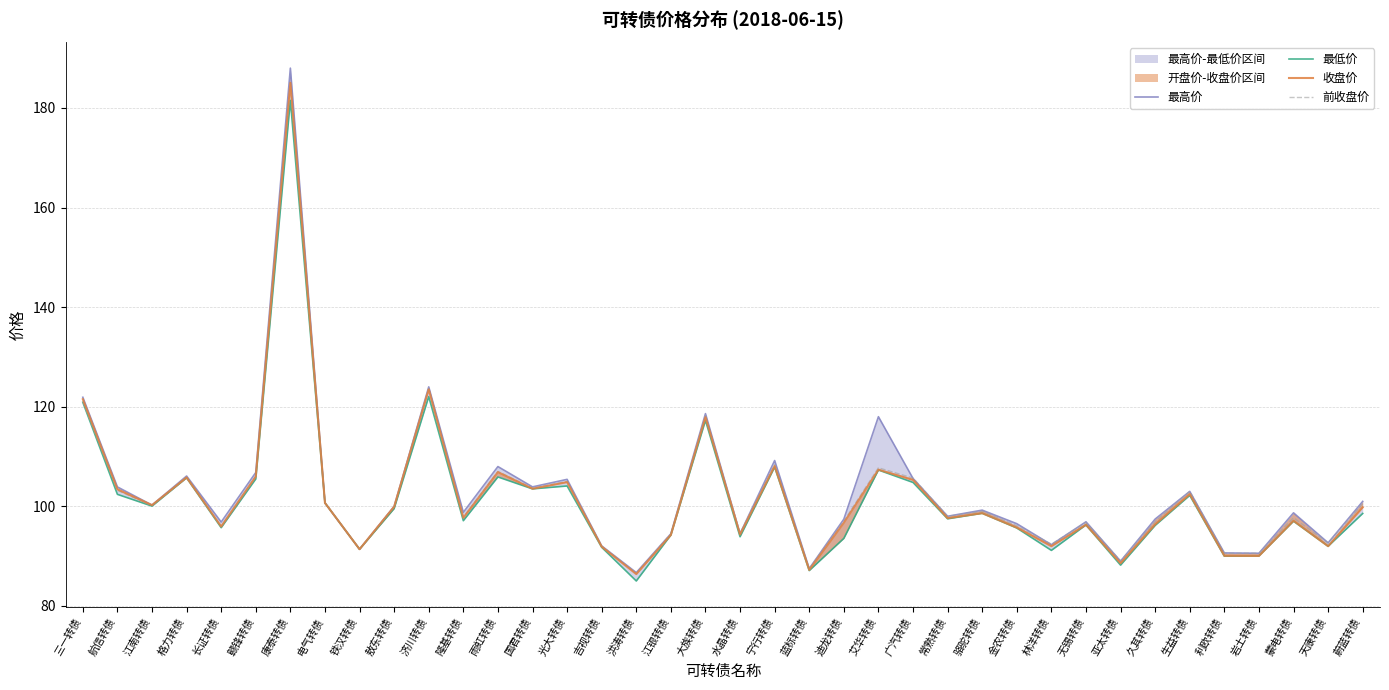

Which category has the lowest value in the 前收盘价 series?

洪涛转债